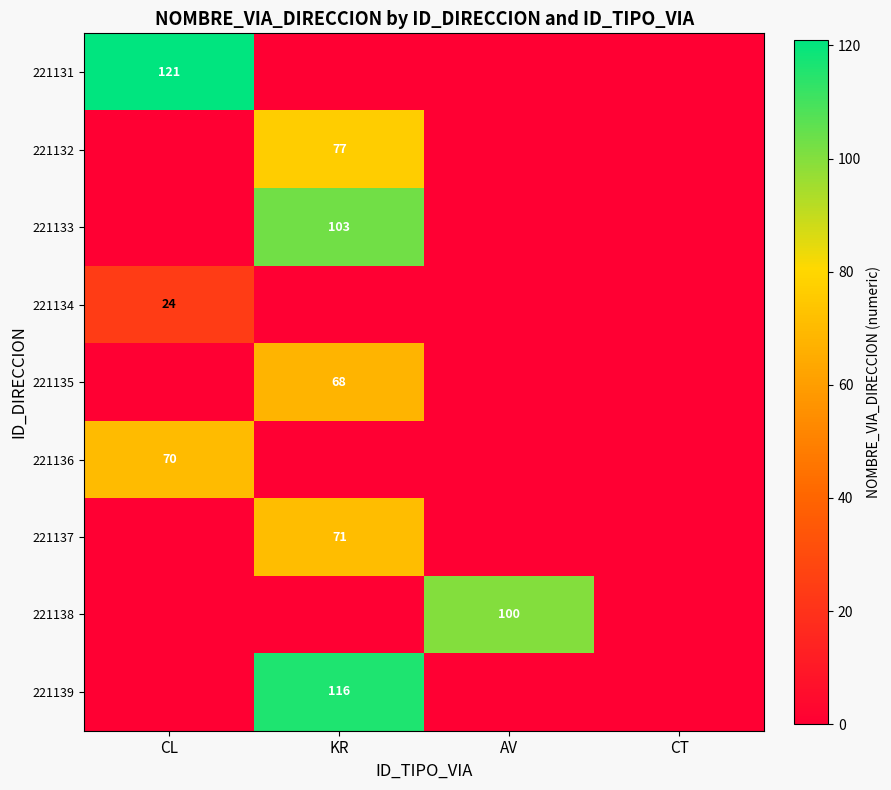

The 221131 series shows 81 at CL. True or false?

False